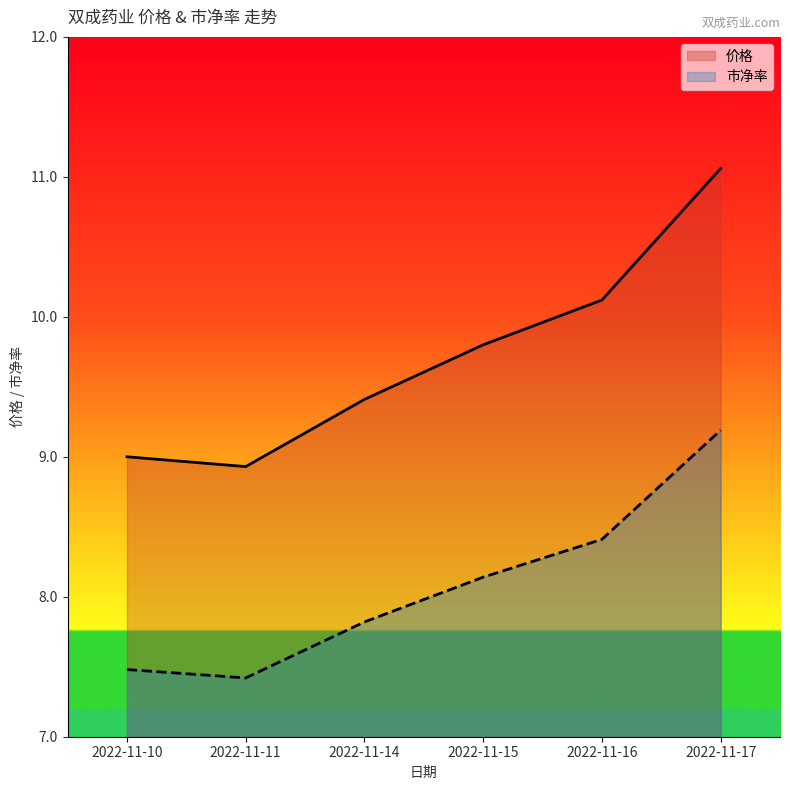

Reading right to left, extract all data points from this chart.

价格: 2022-11-17=11.1	2022-11-16=10.1	2022-11-15=9.8	2022-11-14=9.4	2022-11-11=8.9	2022-11-10=9.0
市净率: 2022-11-17=9.2	2022-11-16=8.4	2022-11-15=8.1	2022-11-14=7.8	2022-11-11=7.4	2022-11-10=7.5